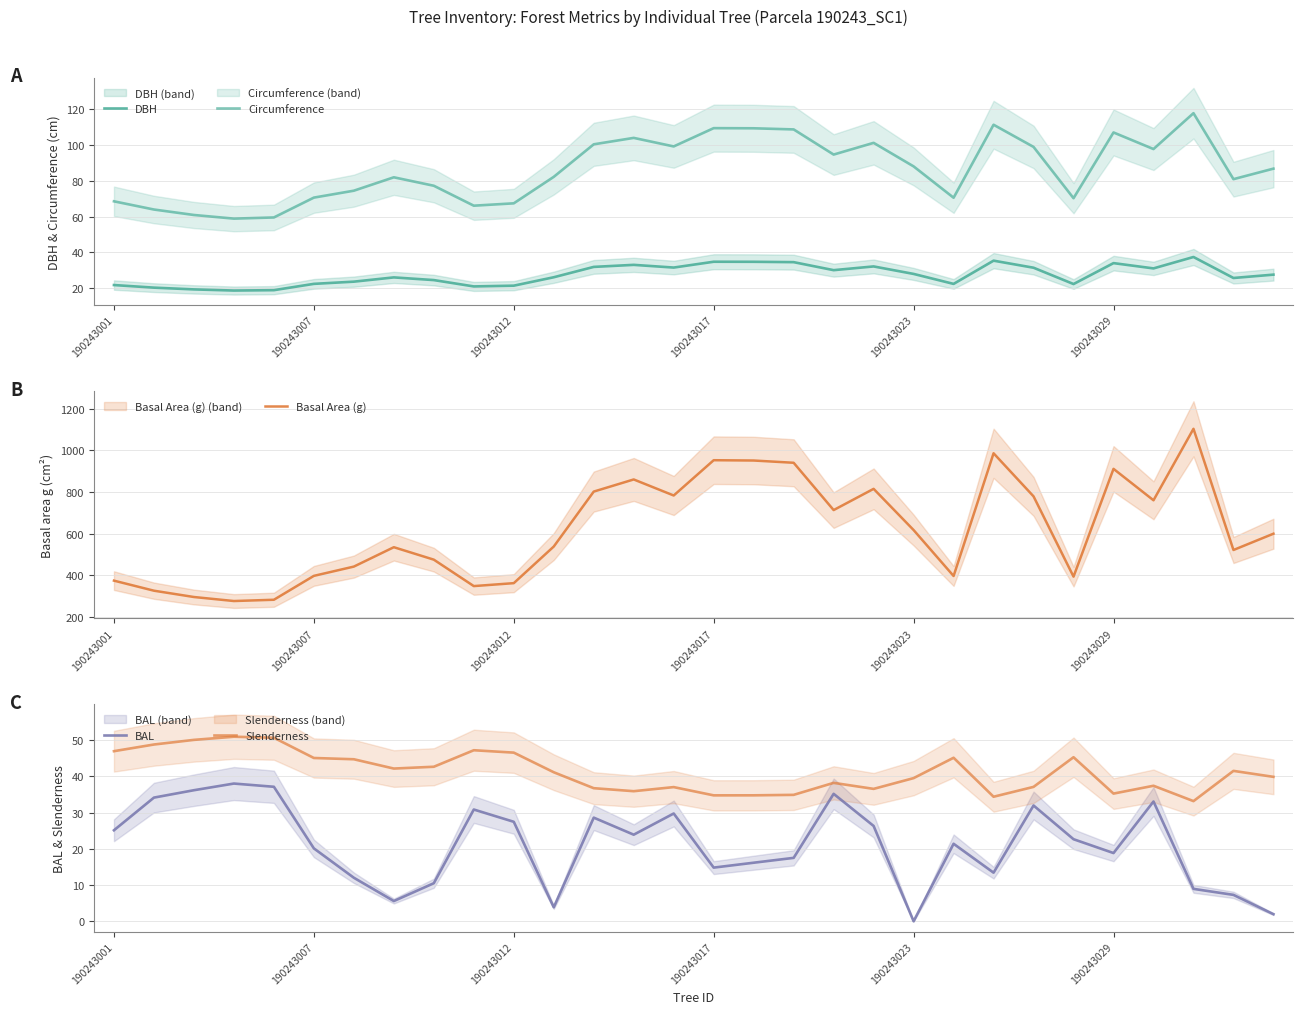

Between 18 and 19, which series saw the biggest shift?

Basal Area (g)